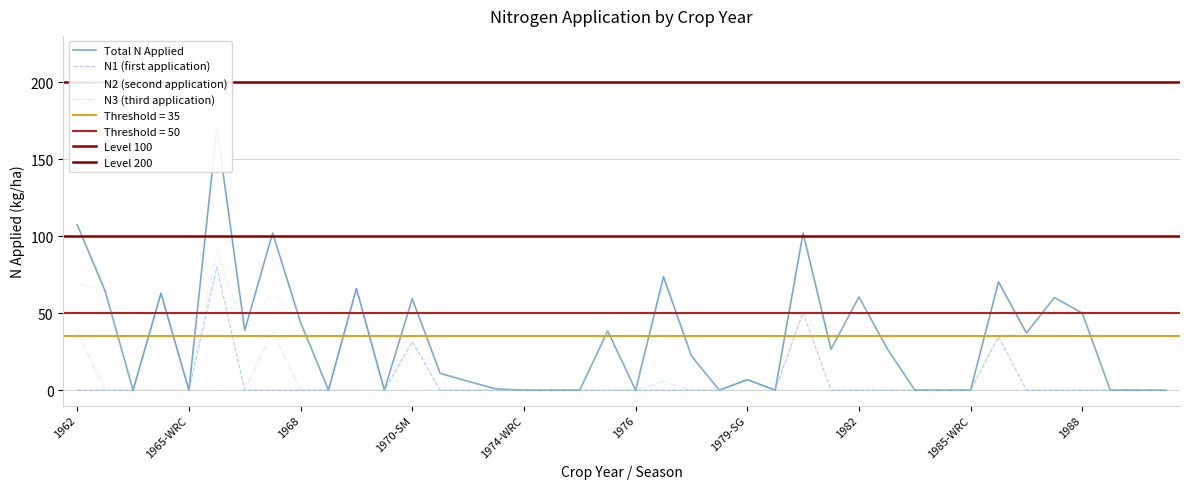

The value of N1 at 1970-SM is 31.5. True or false?

True